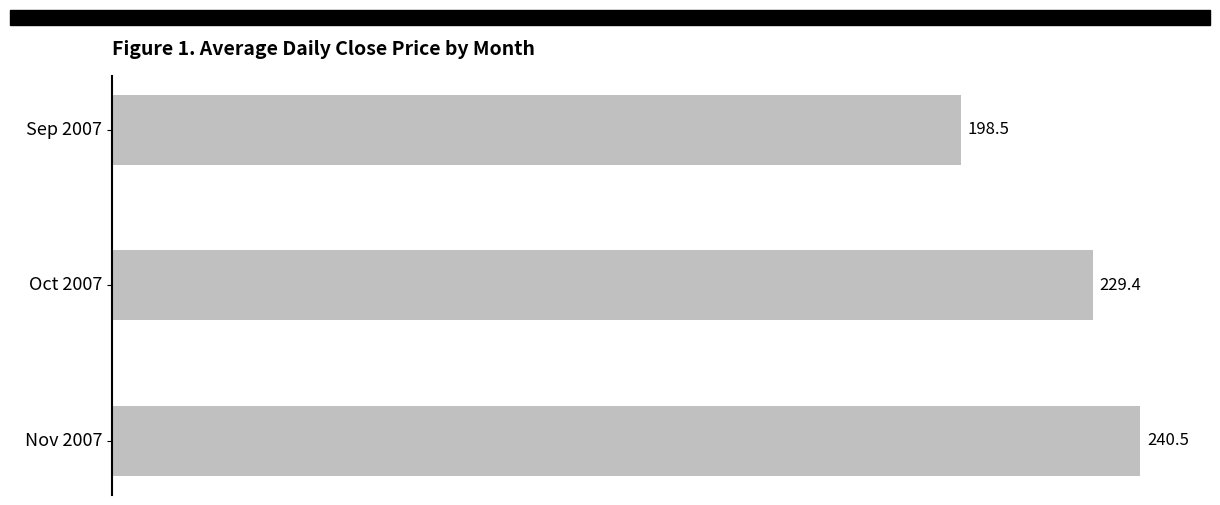

Where is the data nearest to the value 219?

Oct 2007